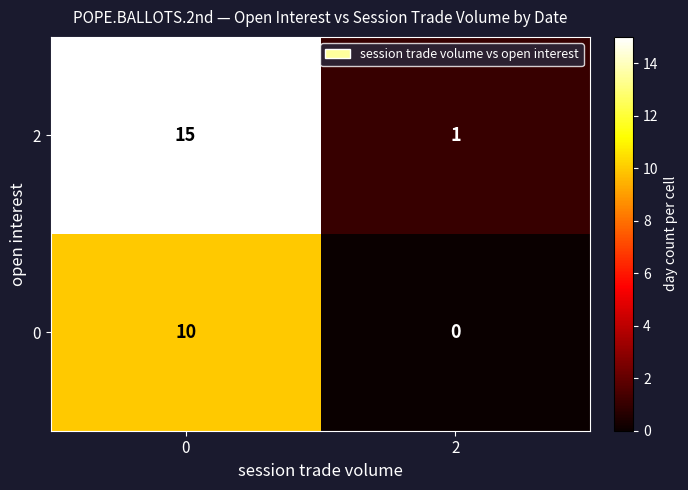

True or false: 0 has a value of -6 at 2.

False